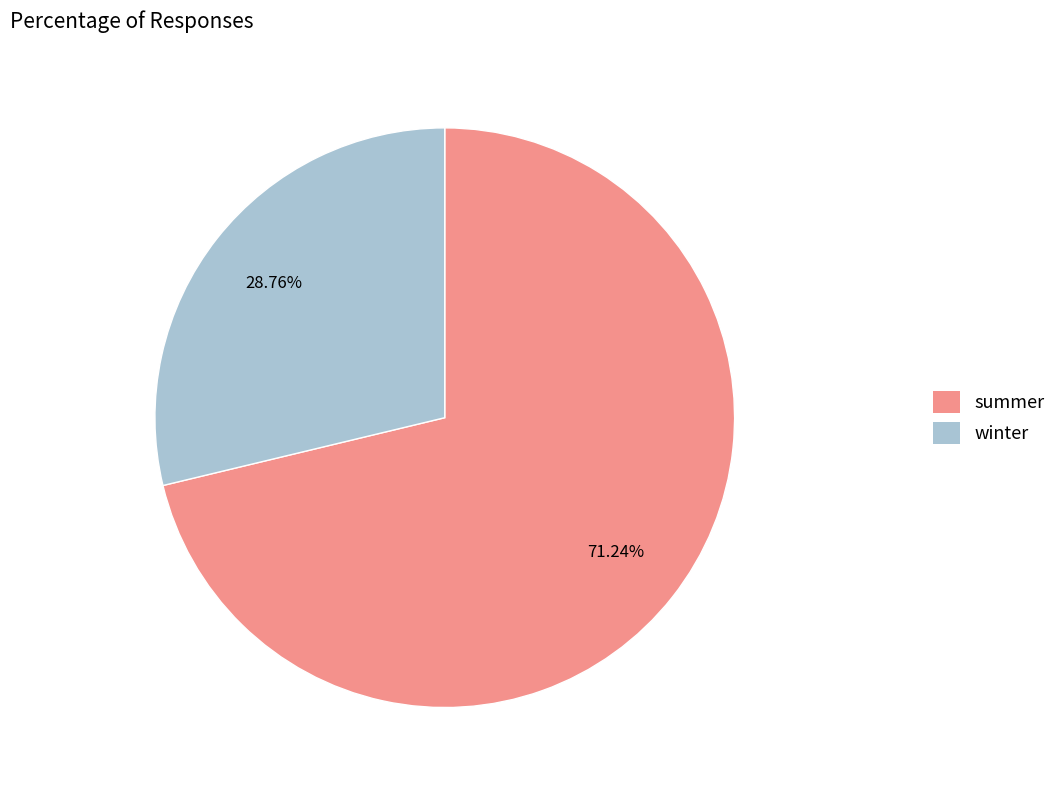

True or false: summer accounts for 71% of the total.

True